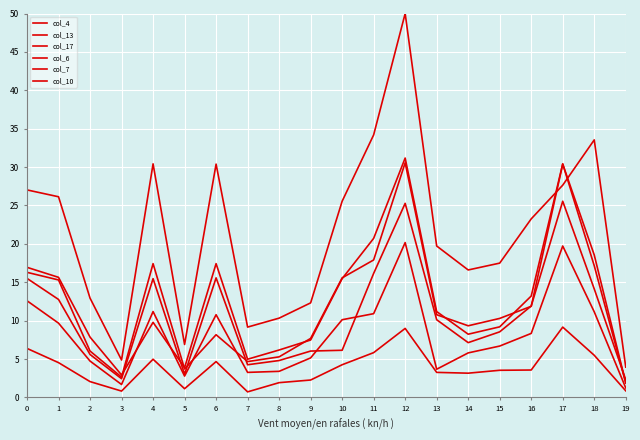

The value of col_17 at 12 is 26.4. True or false?

False